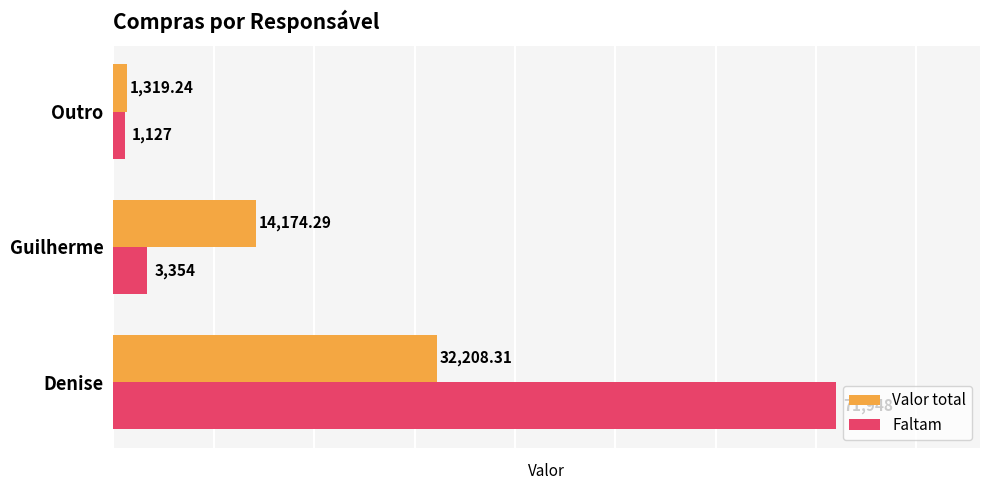

Which series has the widest spread of values?

Faltam